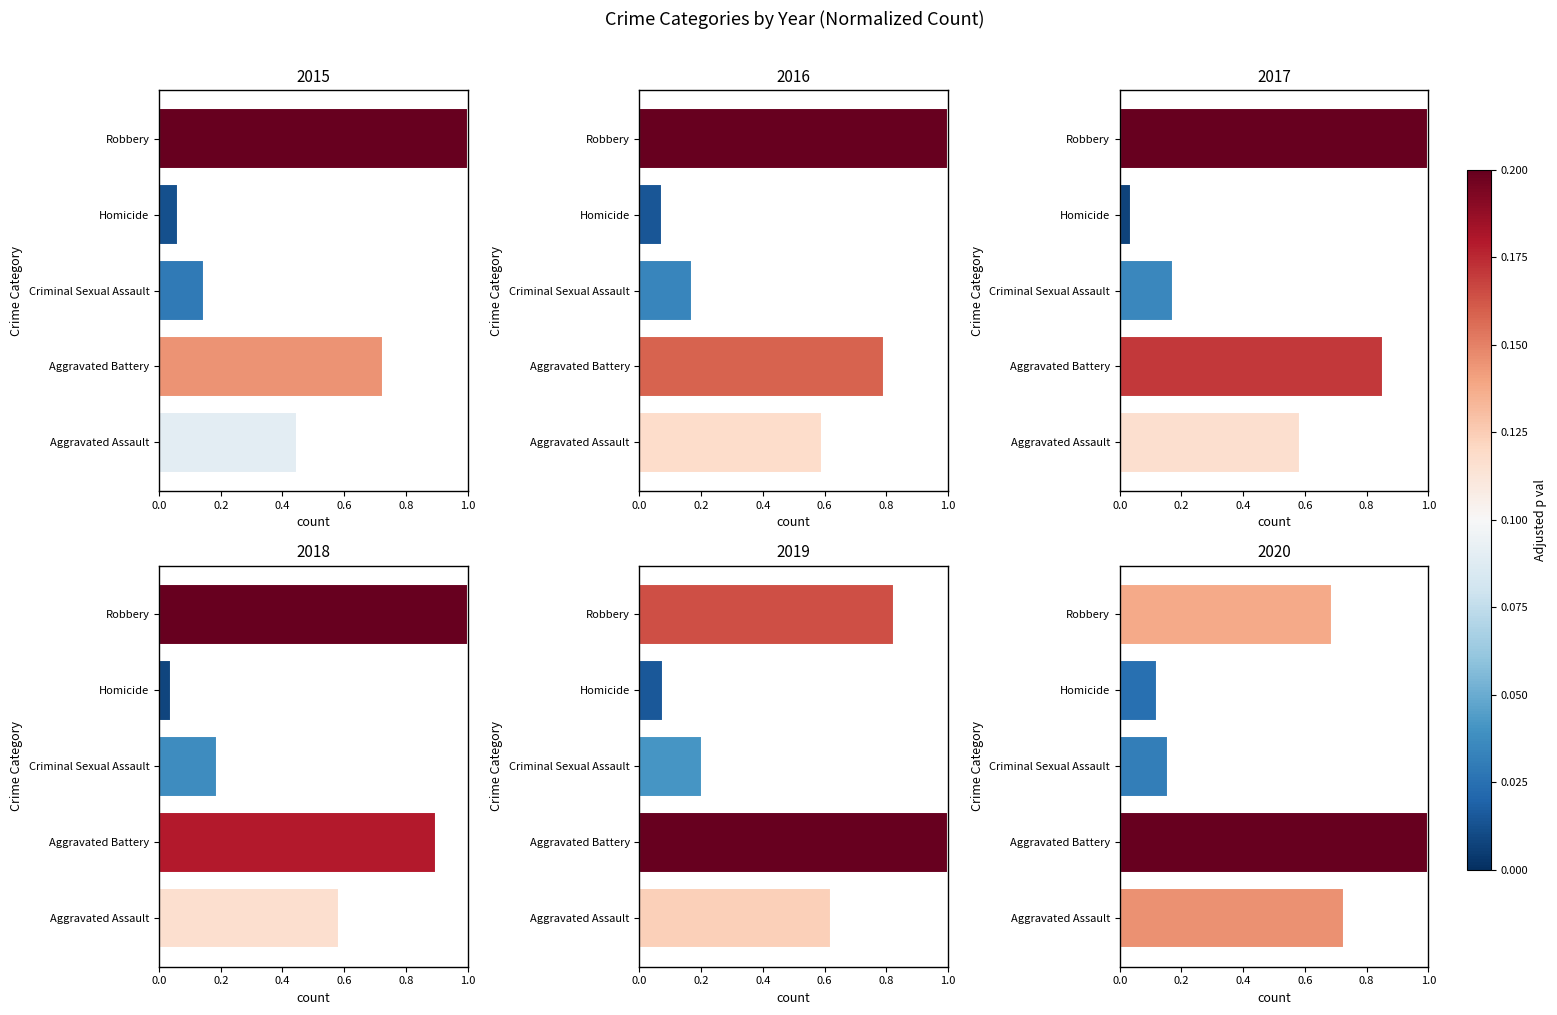

The value of 2020 at Aggravated Battery is 1.0. True or false?

True